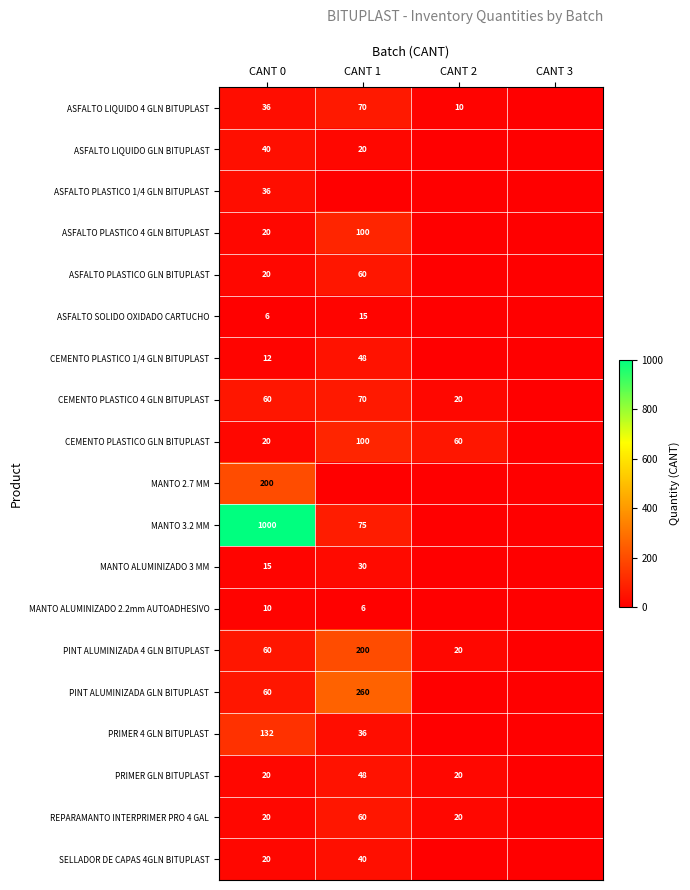

Is the value of PRIMER GLN BITUPLAST at CANT 1 greater than the value of ASFALTO PLASTICO 4 GLN BITUPLAST at CANT 1?

No